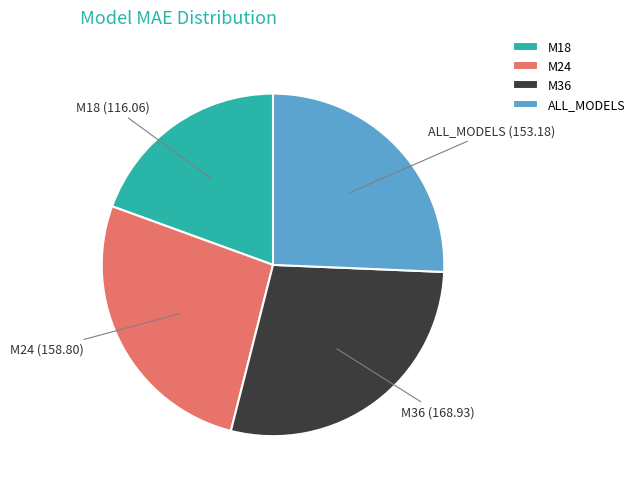

How many segments does this pie chart have?

4